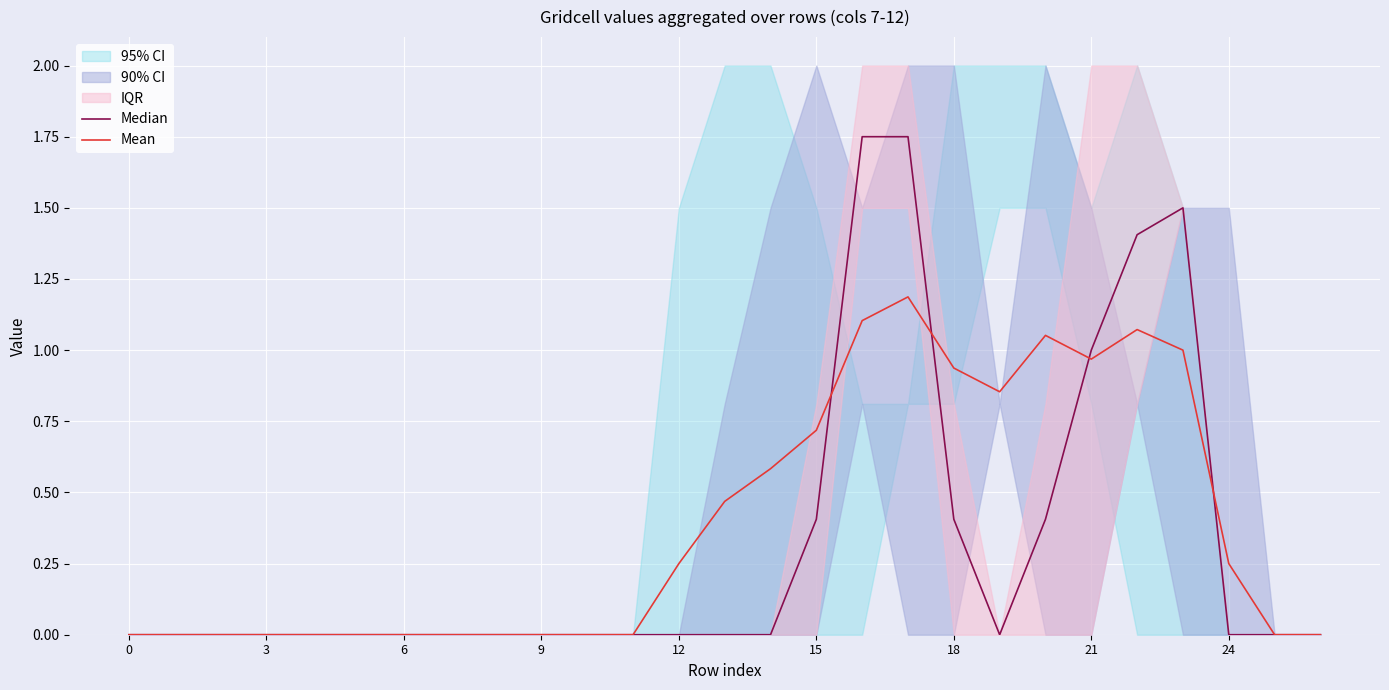

What is the label of the 19th point from the left?

18